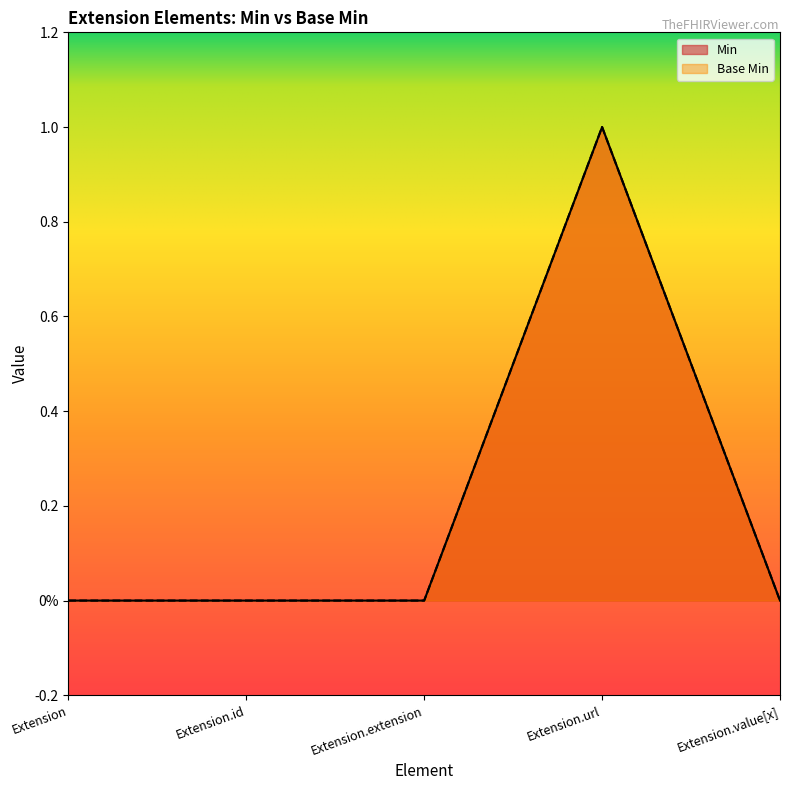

Does the chart have visible grid lines?

No